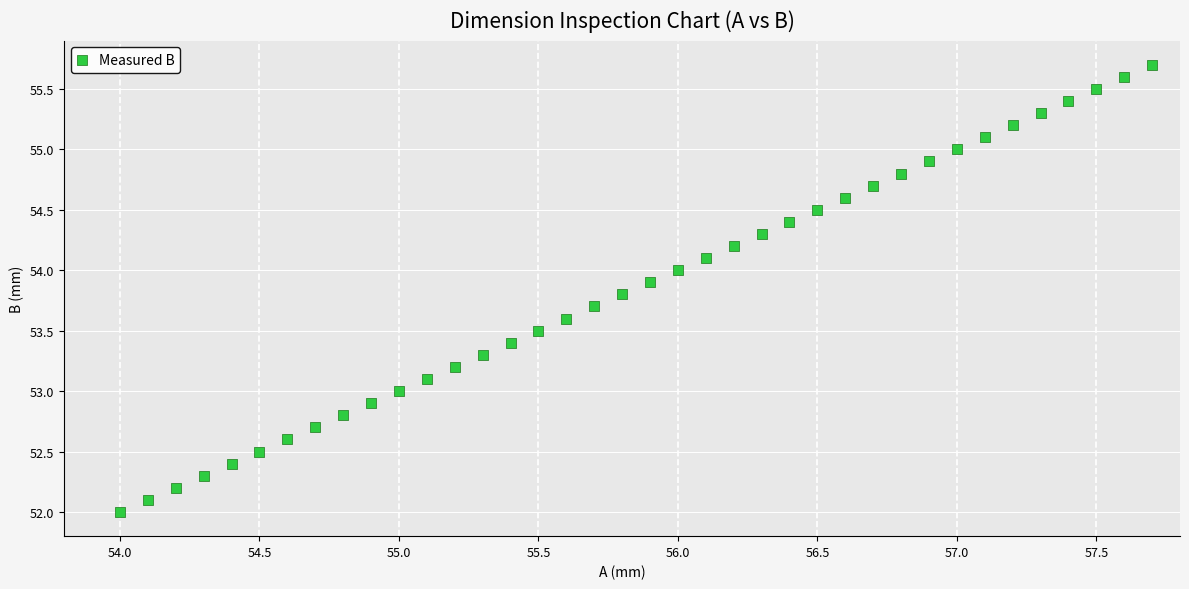

What is the range of Y values (max minus min)?

3.7